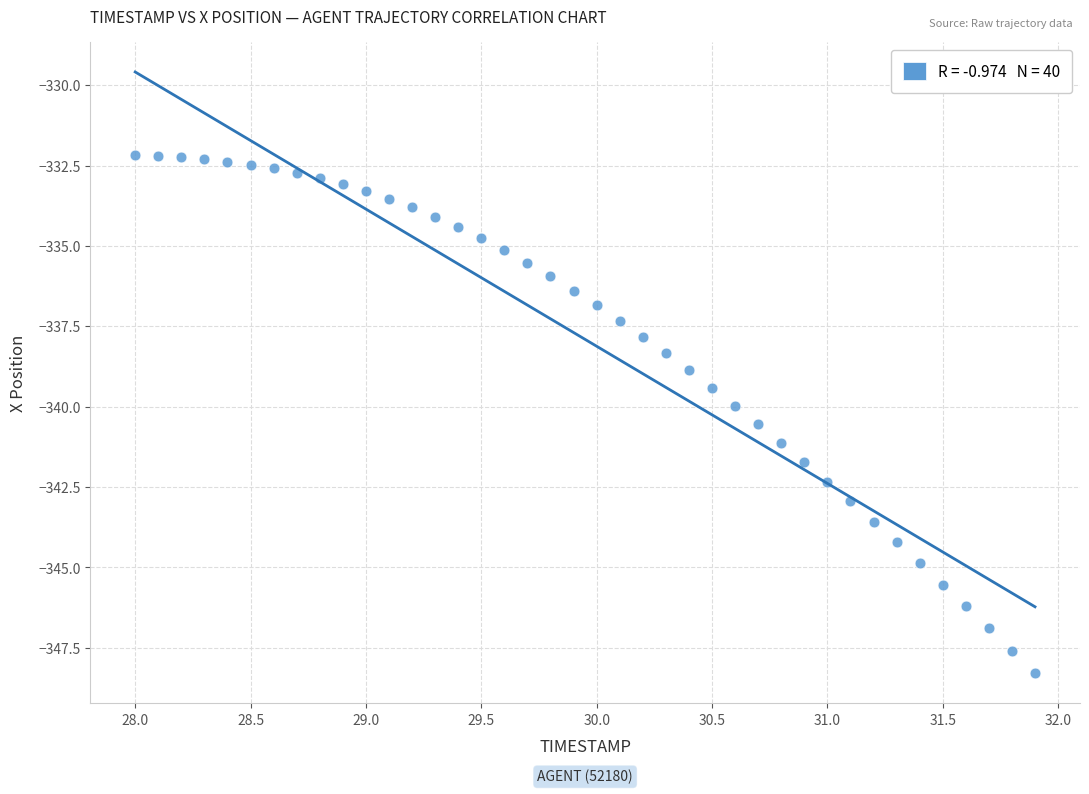

What is the range of Y values (max minus min)?

16.1